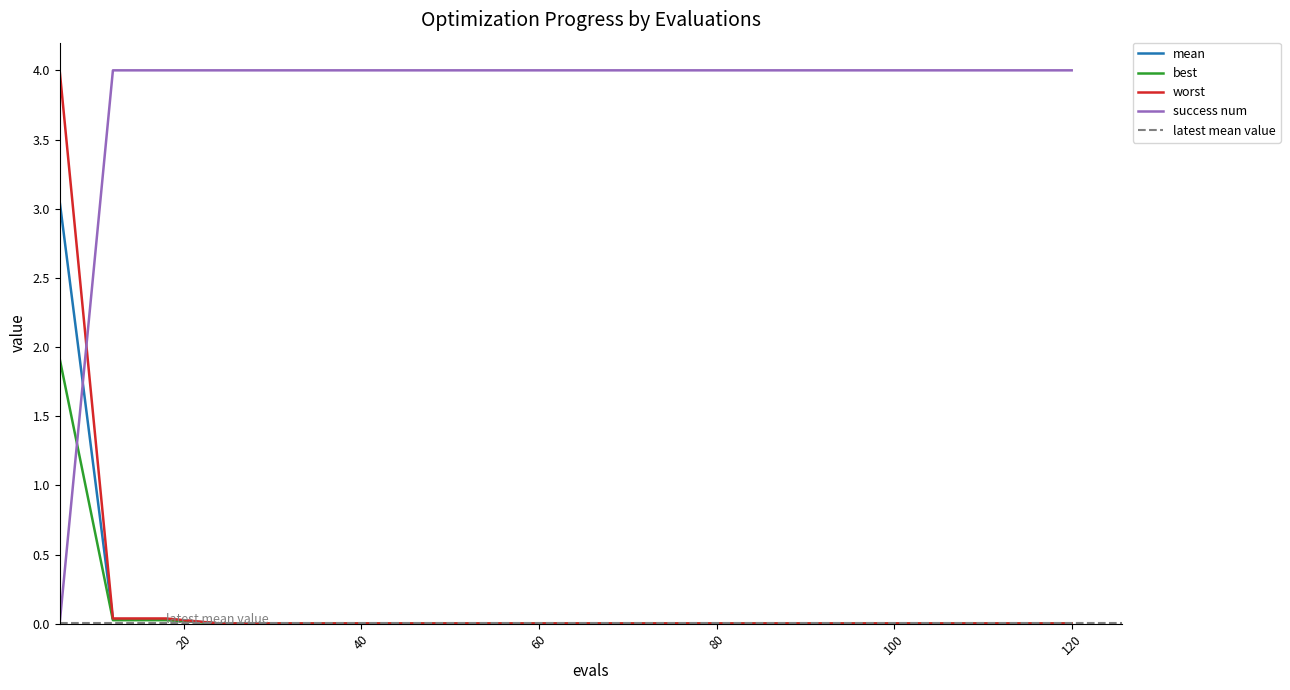

Does the chart display data point markers on the line(s)?

No